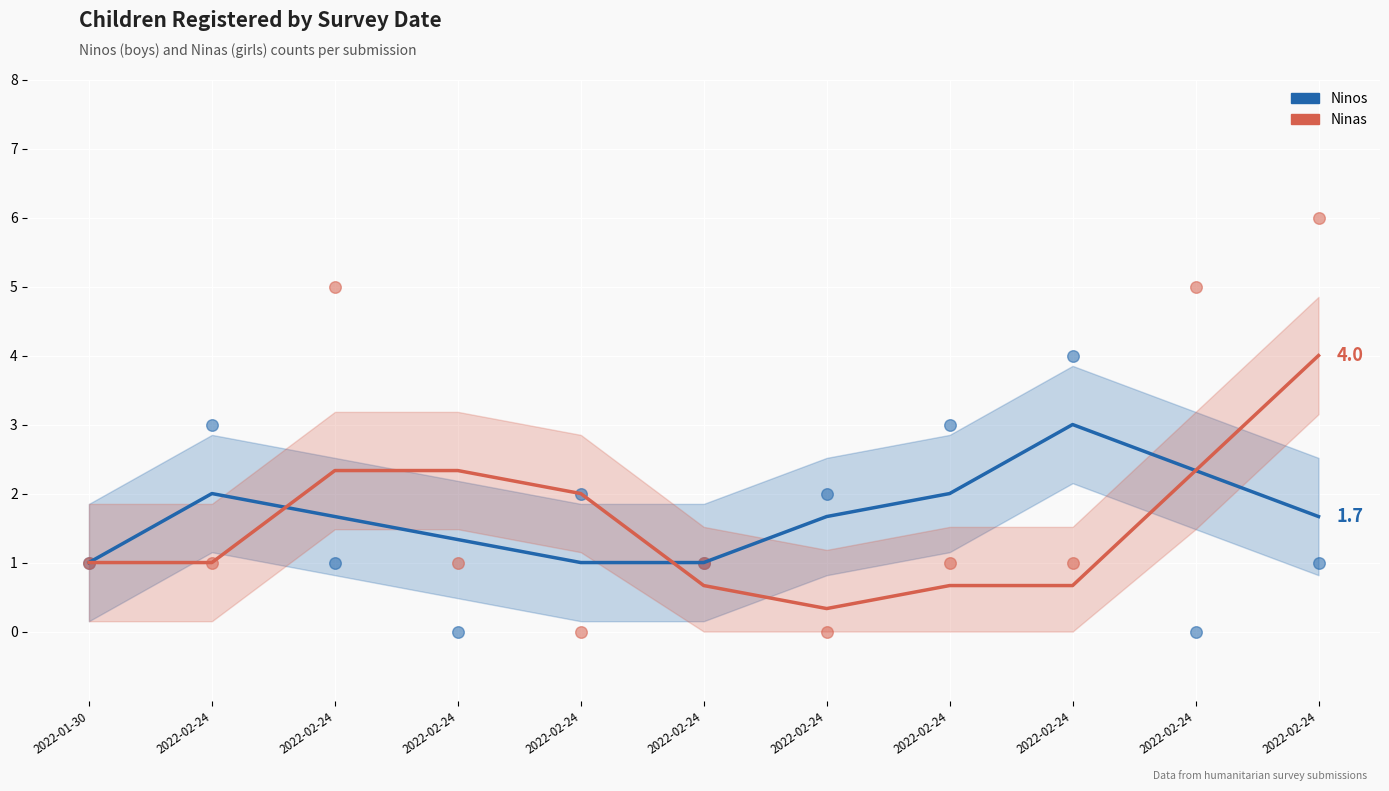

At how many categories does at least one series exceed 4?

3